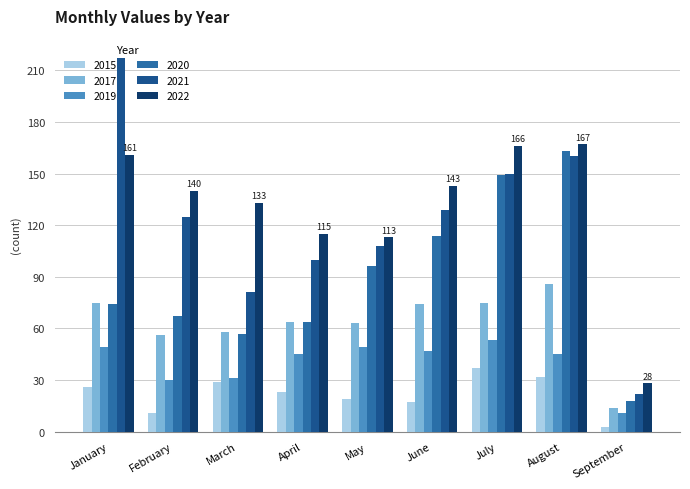

How many data points in 2022 are less than 140?

4